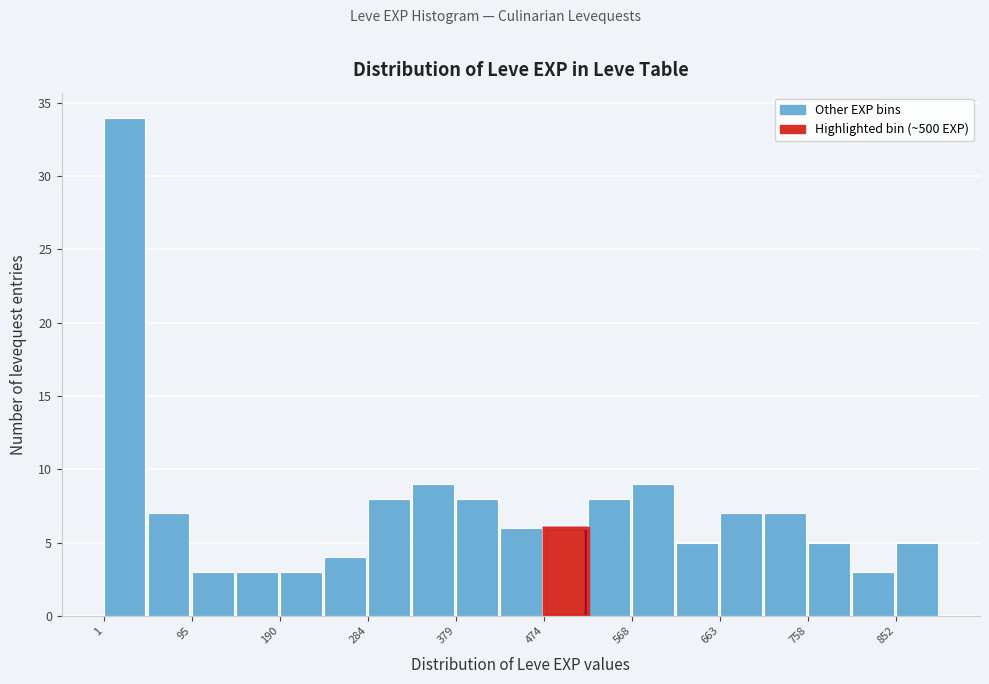

Reading left to right, transcribe this chart: for each bar, give the range it covers on the x-axis and its height. Neither the bar edges nor the heights are printed on the chart, so give them approximately, as read against the axes.

0 to 50: 34
50 to 100: 7
100 to 140: 3
140 to 190: 3
190 to 240: 3
240 to 280: 4
280 to 330: 8
330 to 380: 9
380 to 430: 8
430 to 470: 6
470 to 520: 6
520 to 570: 8
570 to 620: 9
620 to 660: 5
660 to 710: 7
710 to 760: 7
760 to 810: 5
810 to 850: 3
850 to 900: 5